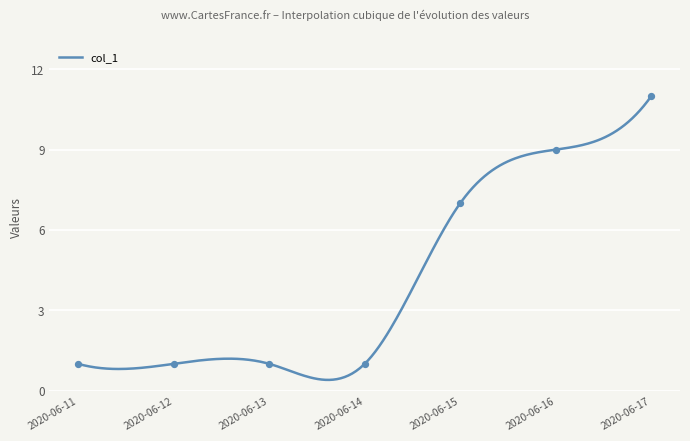

What is the ratio of the value at 2020-06-16 to the value at 2020-06-15?

1.3